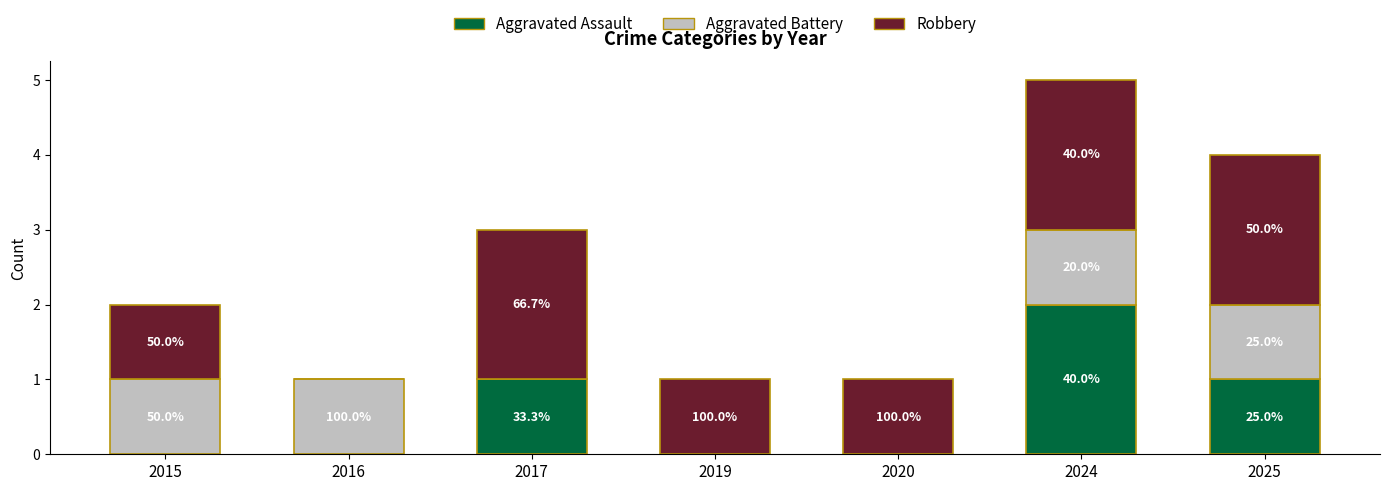

Are the bars horizontal?

No